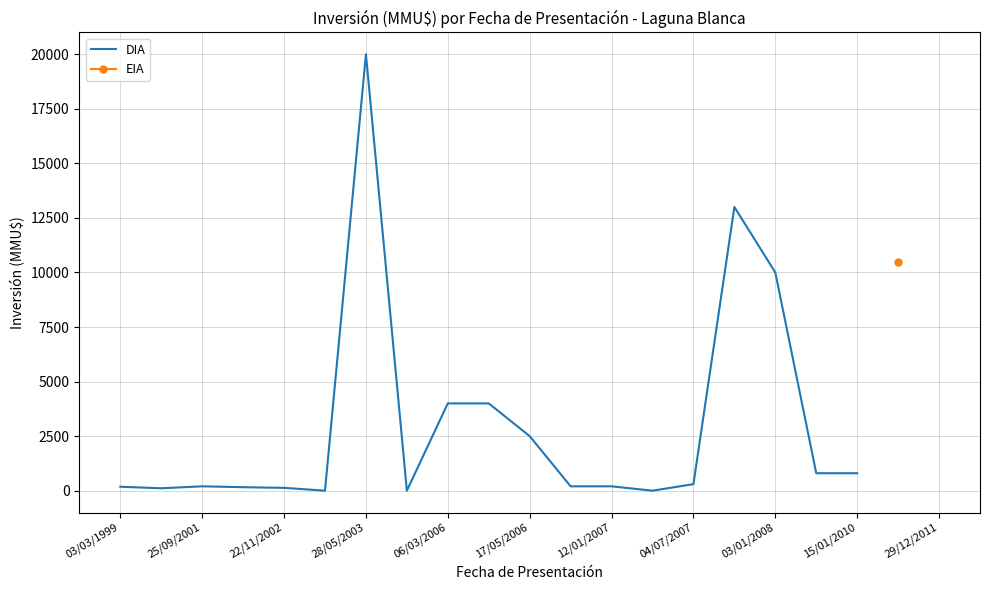

How many lines are shown in the chart?

2